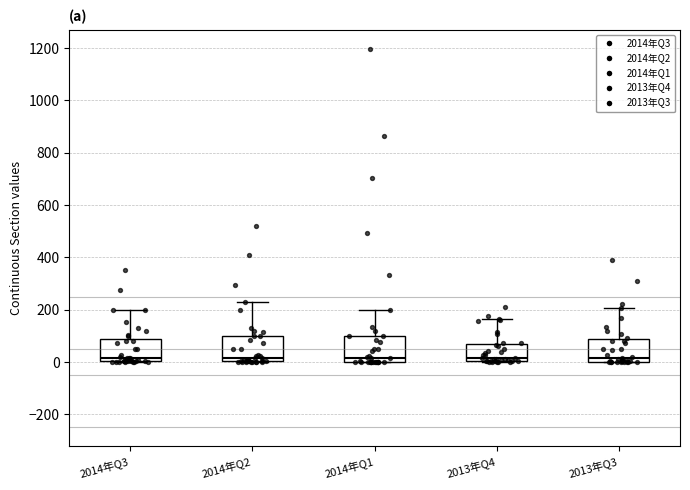

Reading left to right, transcribe this box plot: for each box, give where its median line is, the range the box spans, and where its two whiskers end, as read against the y-axis. The values are not printed on the chart, so give them approximately, as read against the axis.

2014年Q3: median 20, box 0 to 80, whiskers 0 to 200
2014年Q2: median 20, box 0 to 100, whiskers 0 to 220
2014年Q1: median 20, box 0 to 100, whiskers 0 to 200
2013年Q4: median 20, box 0 to 60, whiskers 0 to 160
2013年Q3: median 20, box 0 to 80, whiskers 0 to 200